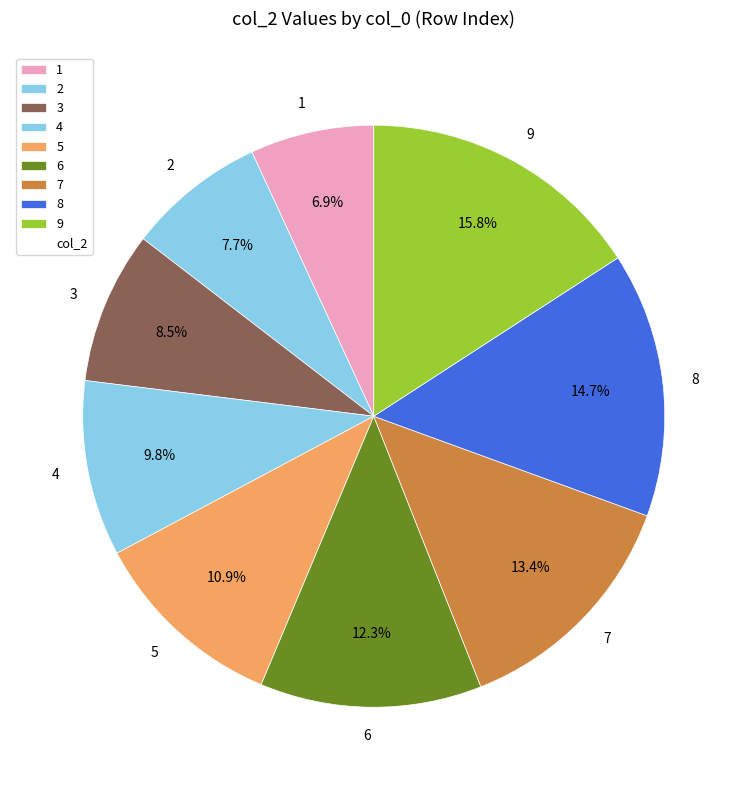

What is the smallest slice in the pie chart?

1